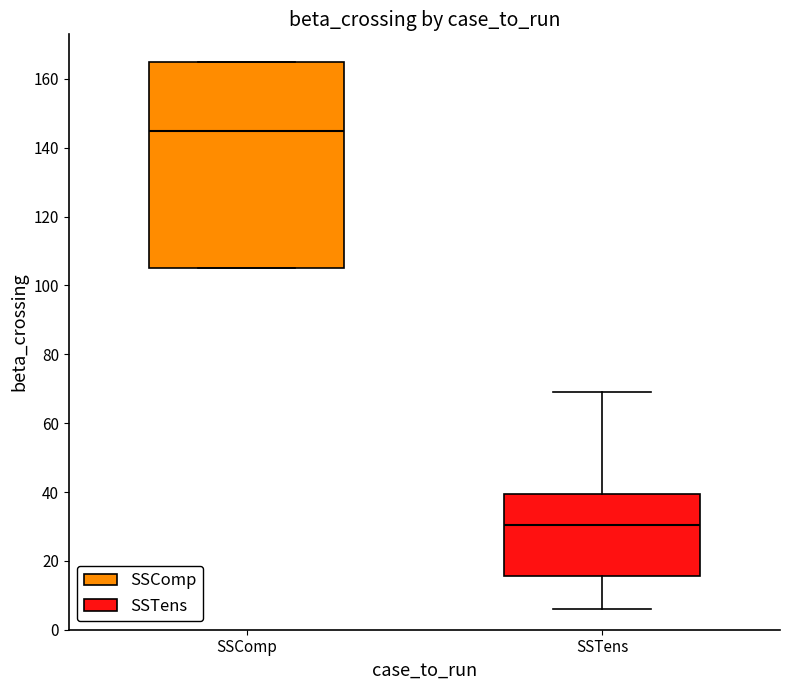

Reading left to right, transcribe this box plot: for each box, give where its median line is, the range the box spans, and where its two whiskers end, as read against the y-axis. The values are not printed on the chart, so give them approximately, as read against the axis.

SSComp: median 146, box 106 to 166, whiskers 106 to 166
SSTens: median 30, box 16 to 40, whiskers 6 to 70